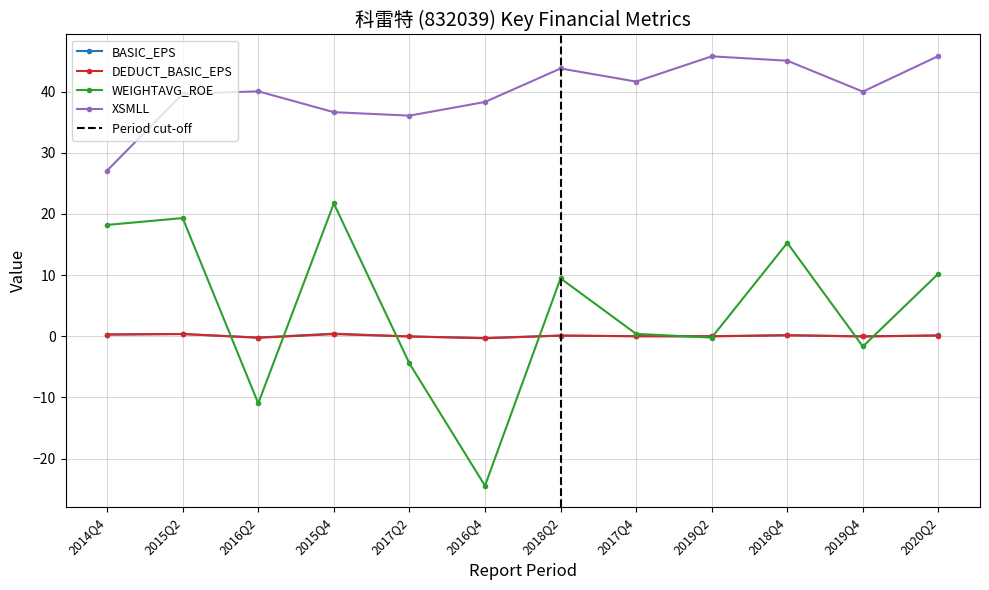

True or false: BASIC_EPS and XSMLL intersect in this chart.

False